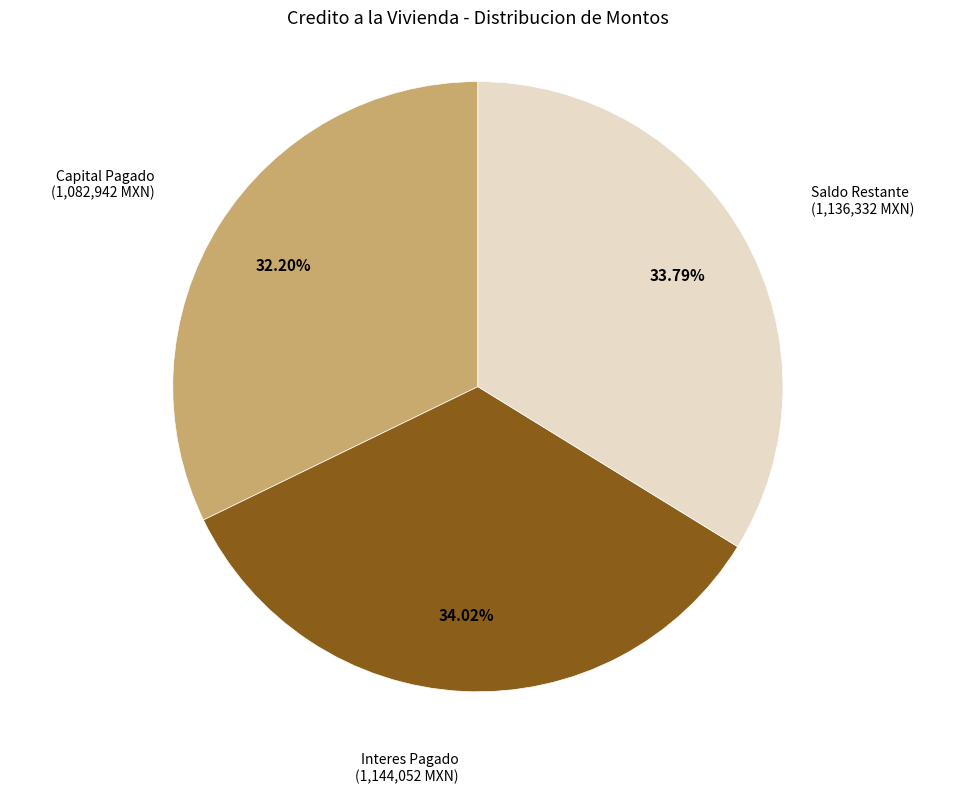

Does any single category account for the majority?

No